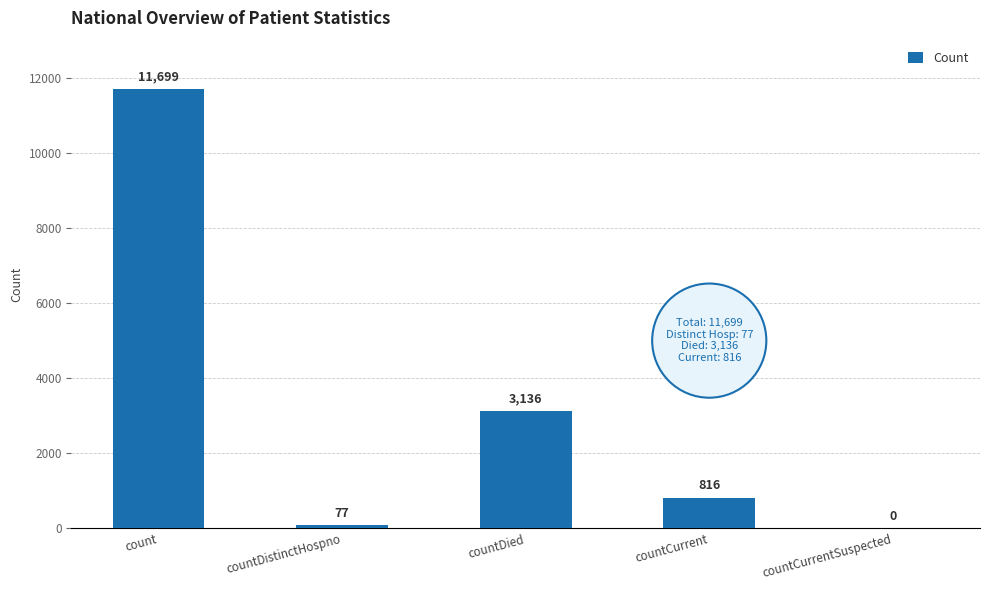

What is the change in value from count to countDied?

-8563